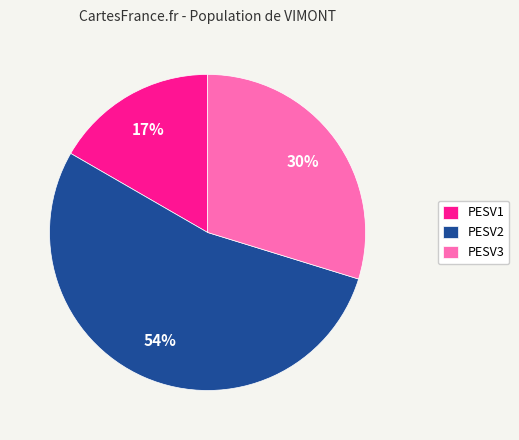

Is the sum of PESV2 and PESV3 greater than half?

Yes